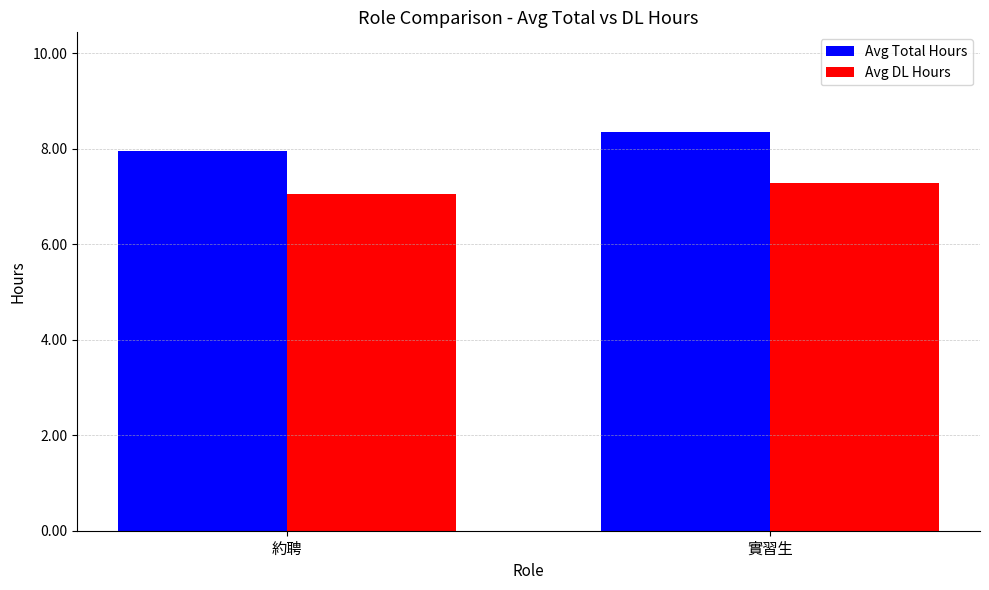

What is the label of the 2nd bar from the left?

實習生